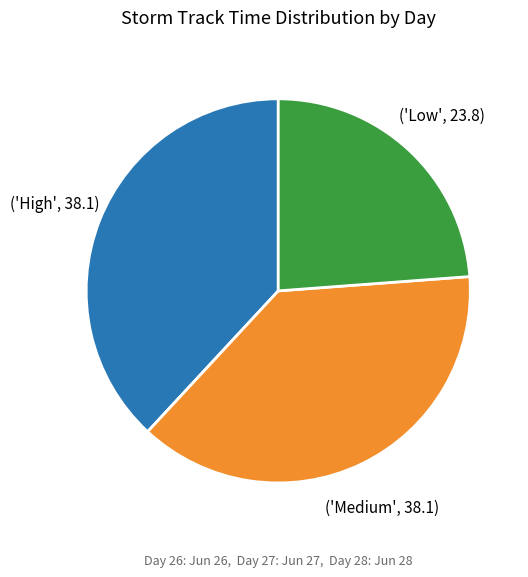

Does any single category account for the majority?

No